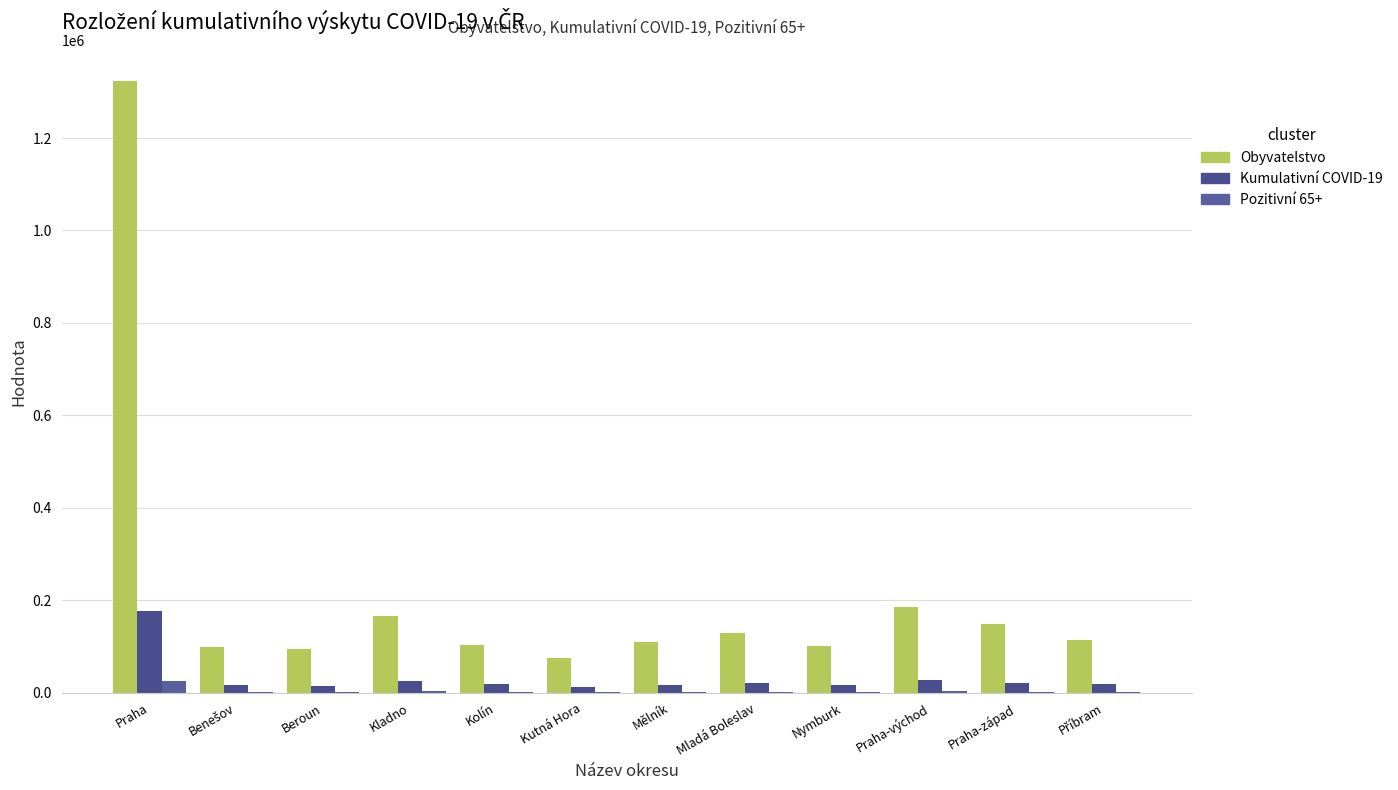

Does the chart contain stacked bars?

No